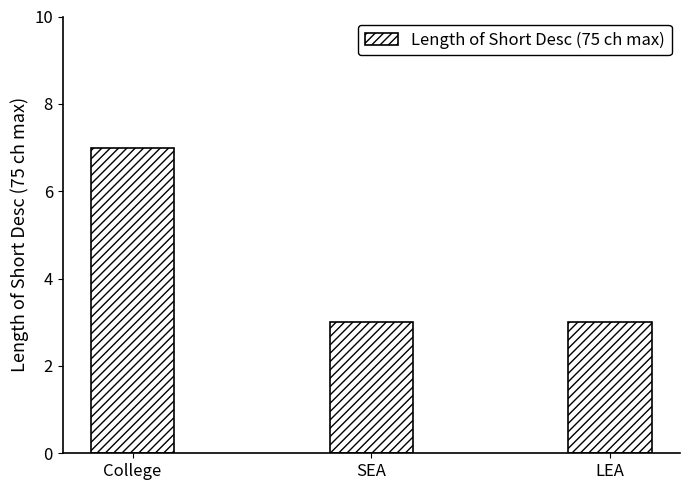

What is the label of the 3rd bar from the right?

College